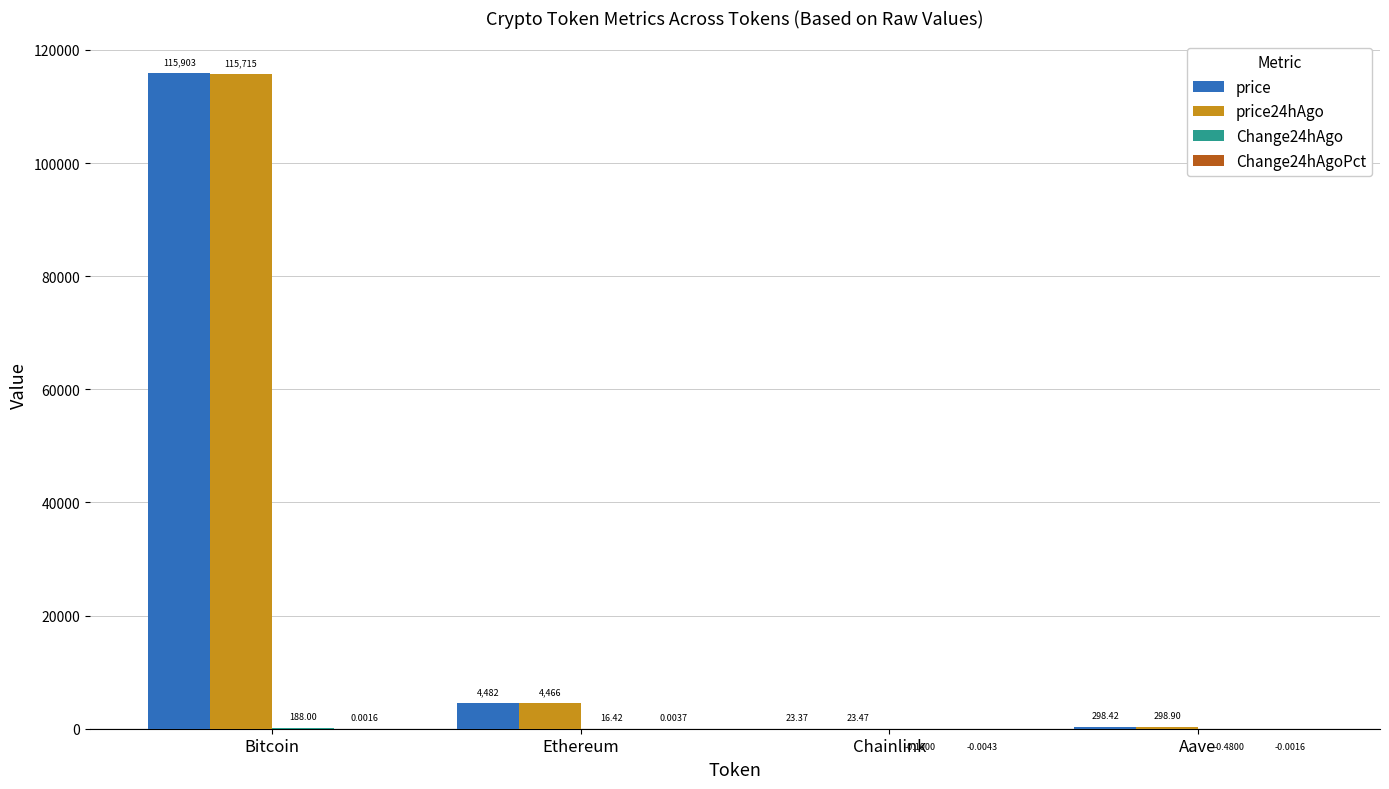

At which category is the sum across all series the highest?

Bitcoin